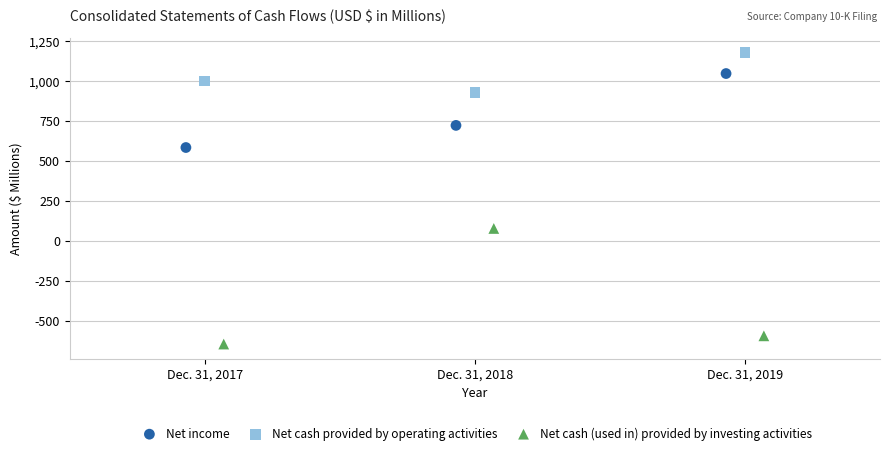

Which series reaches the minimum Y coordinate?

Net cash (used in) provided by investing activities